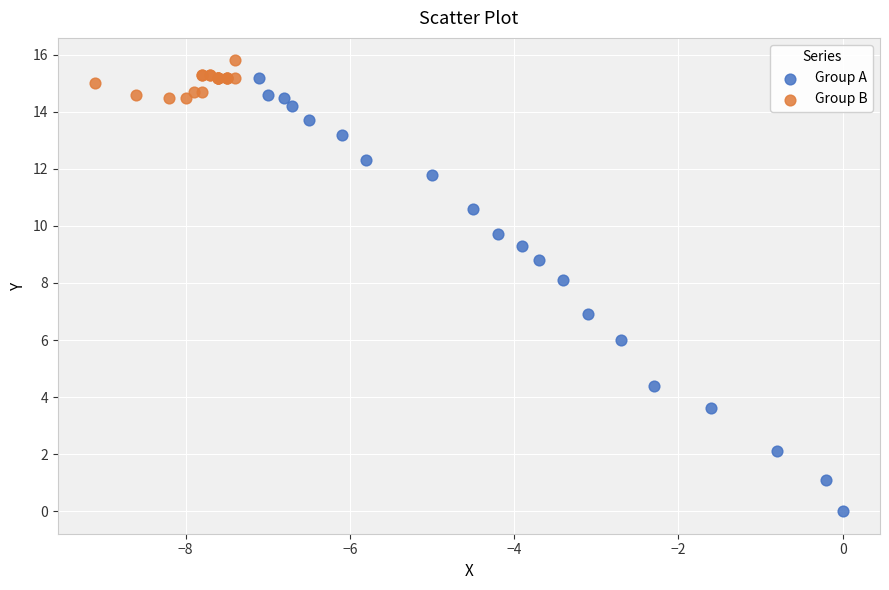

Which series contains the lowest Y value?

Group A